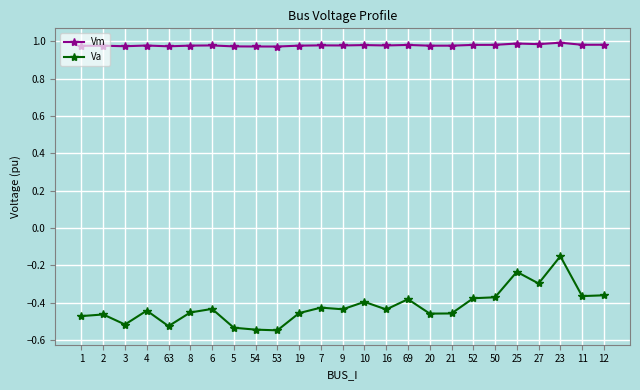

Between 54 and 12, which series saw the biggest shift?

Va